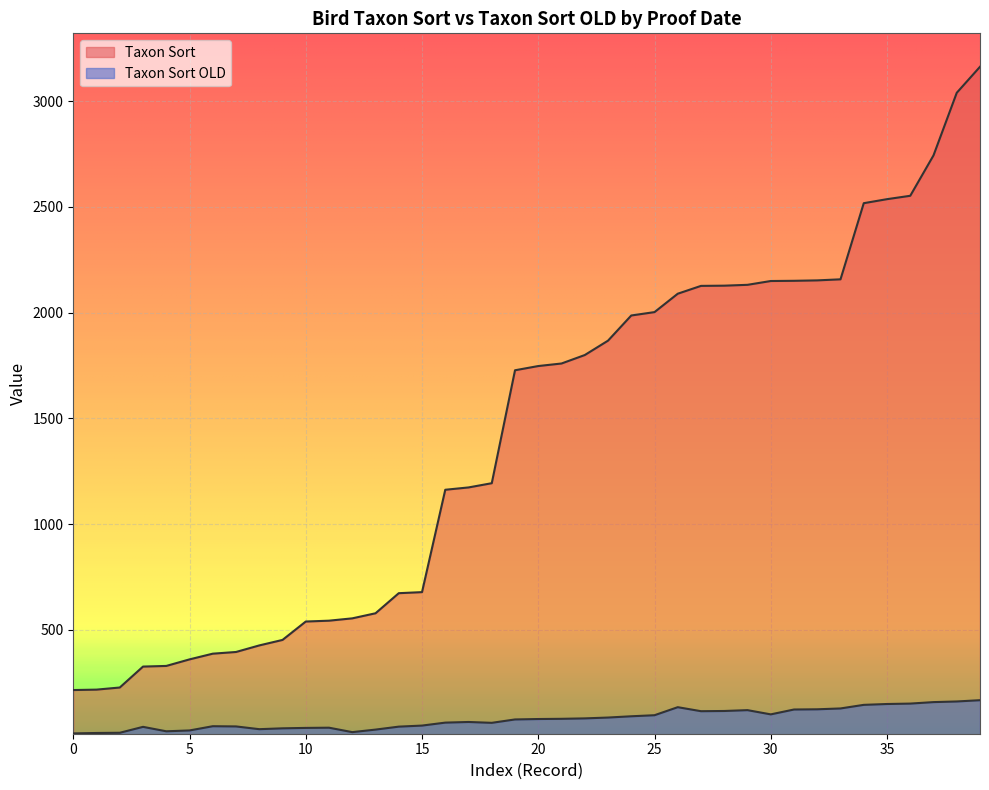

How many interior local peaks does the Taxon Sort OLD series have?

6